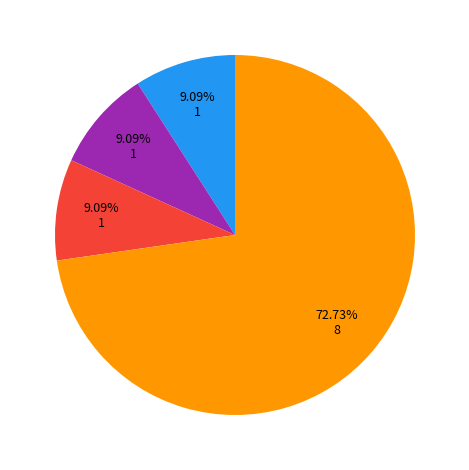

Is there any slice that represents more than half of the pie?

Yes